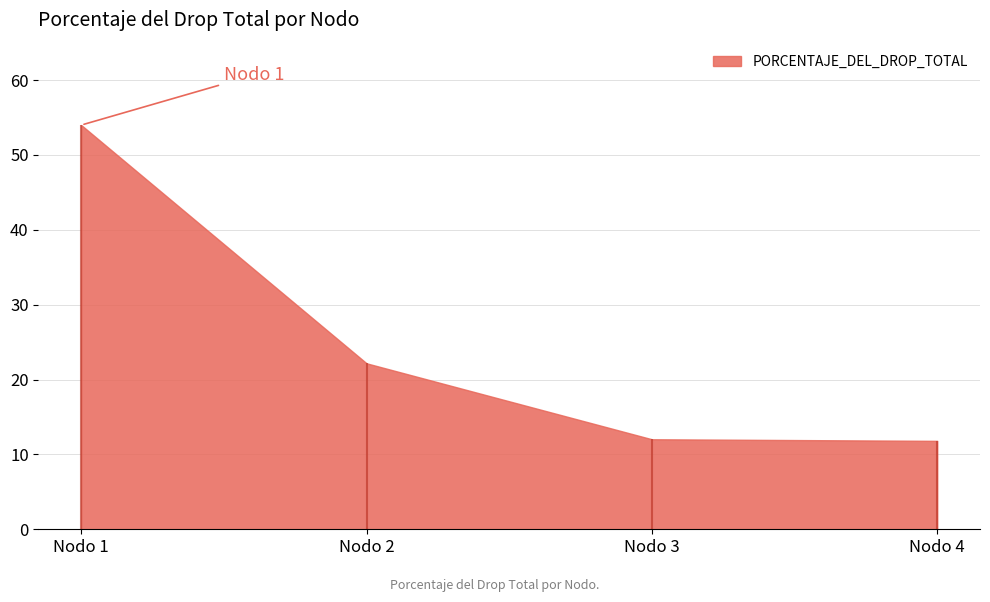

What is the difference between the second highest and minimum values?

10.4